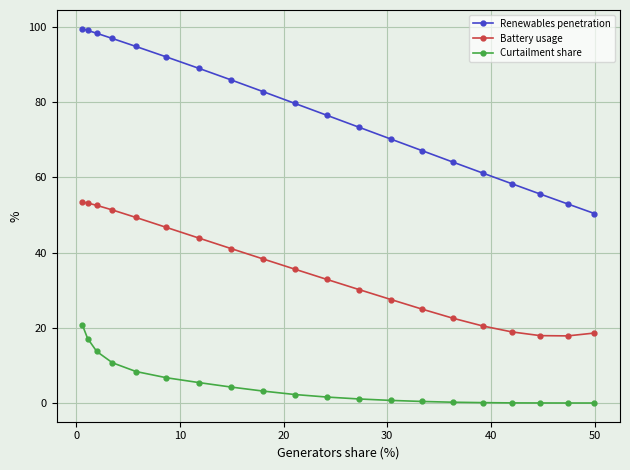

True or false: Battery usage and Curtailment share cross at least once.

False